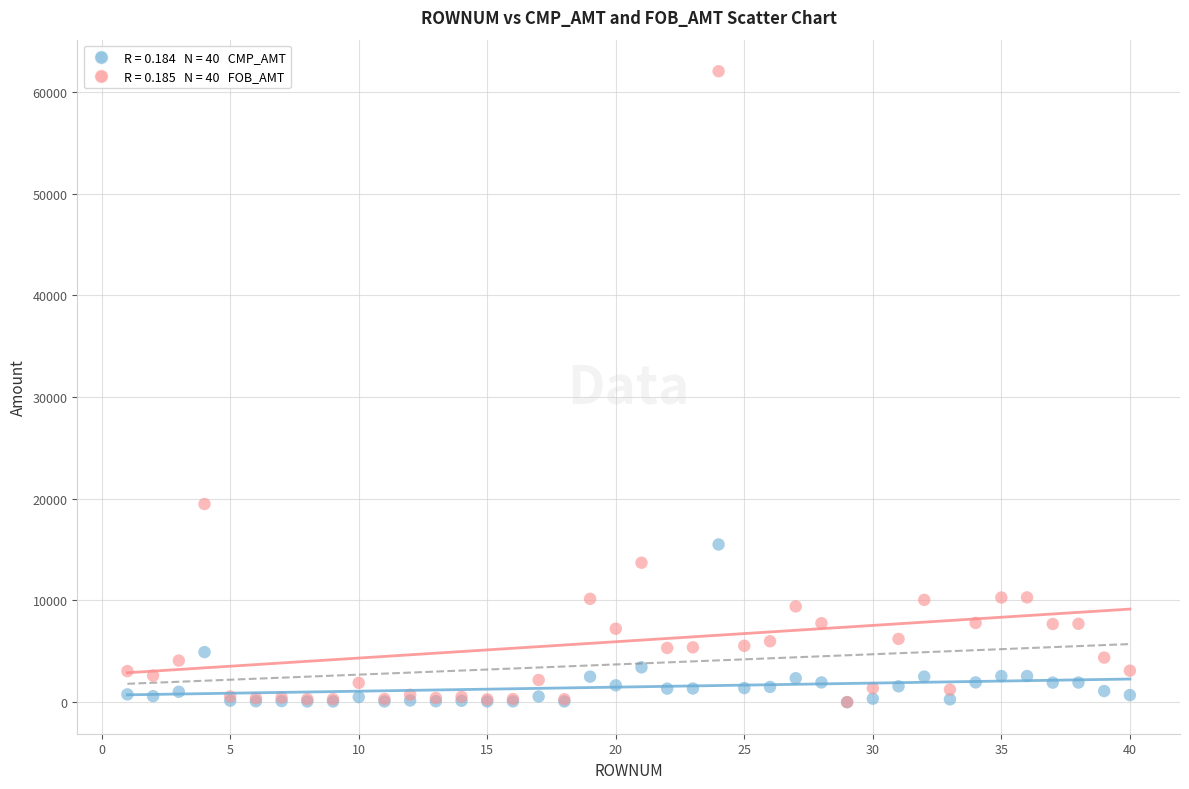

Across all series, what Y value is closest to 31019?

19484.5